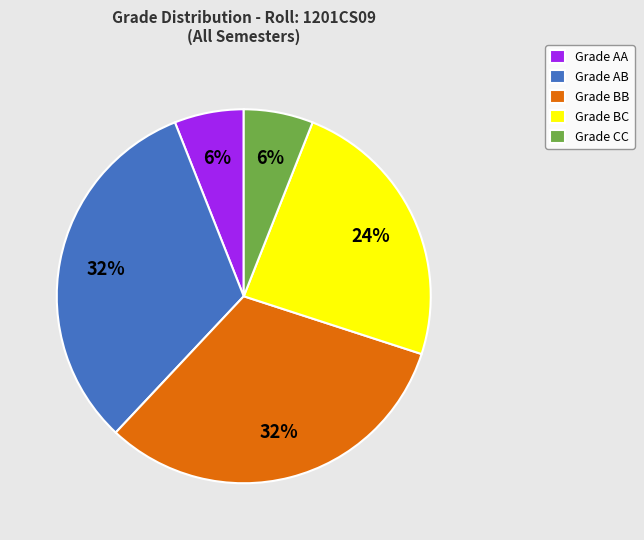

To the nearest percent, what percentage of the pie is Grade CC?

6%